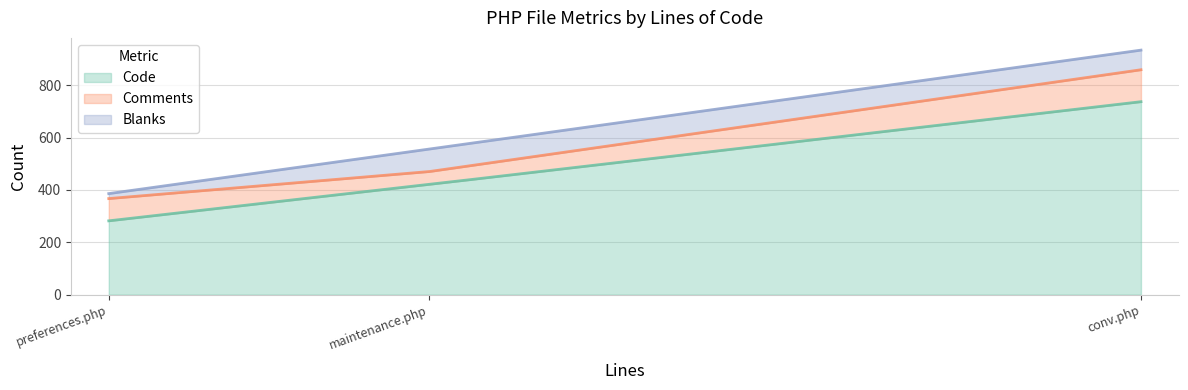

What is the sum of the Blanks values at conv.php (386) and preferences.php (556)?

105